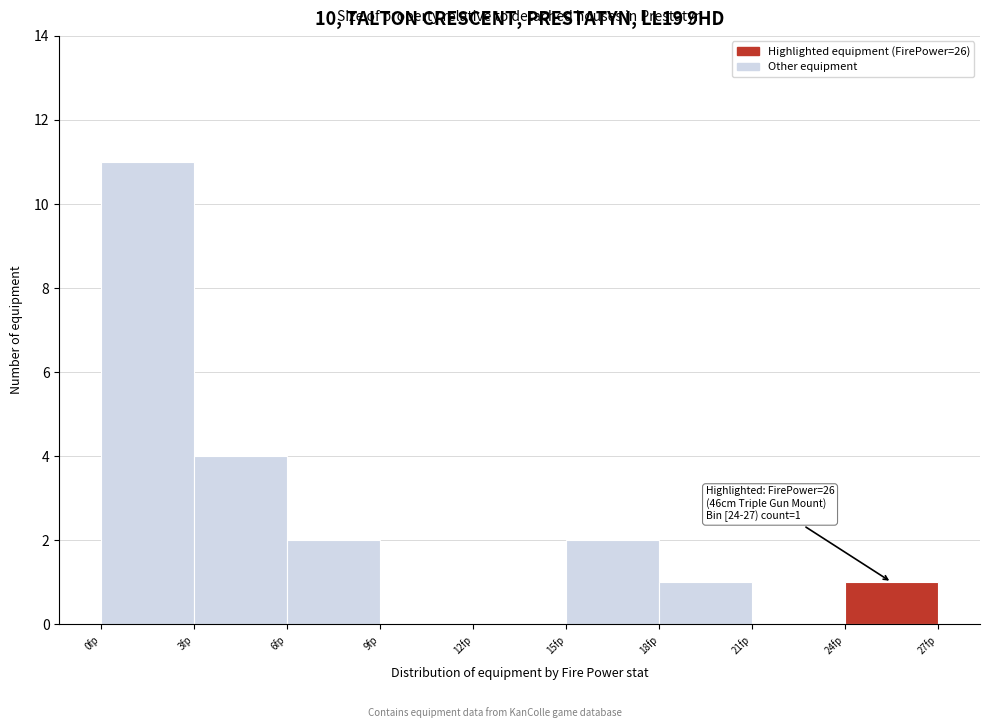

Which range on the x-axis has the tallest bar?

0 to 3